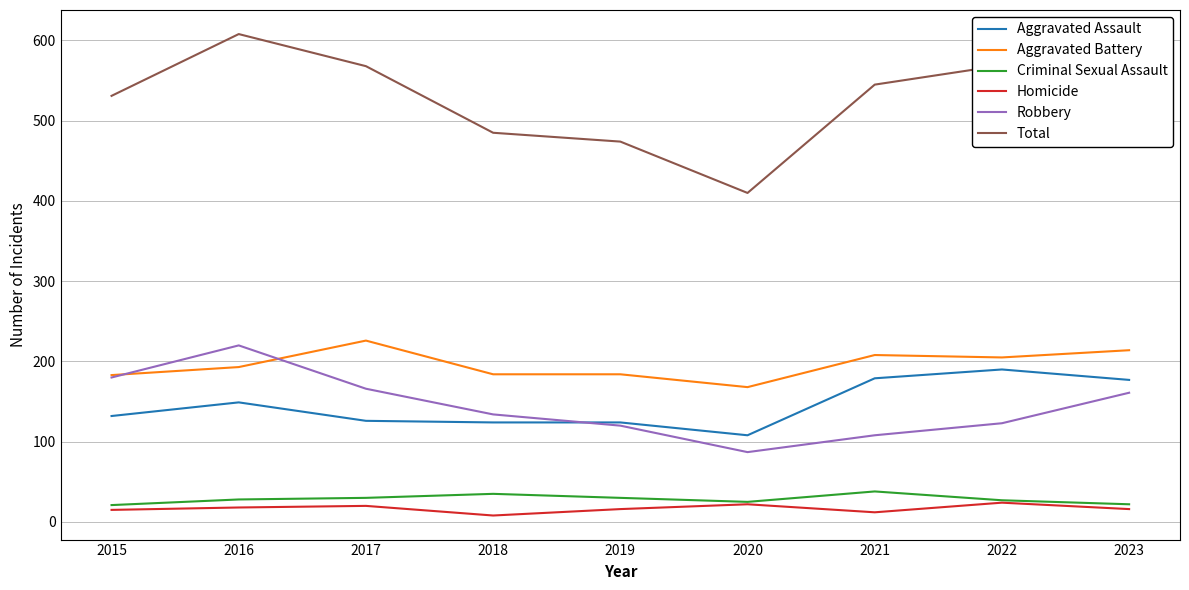

What are all the series names shown in the legend?

Aggravated Assault, Aggravated Battery, Criminal Sexual Assault, Homicide, Robbery, Total